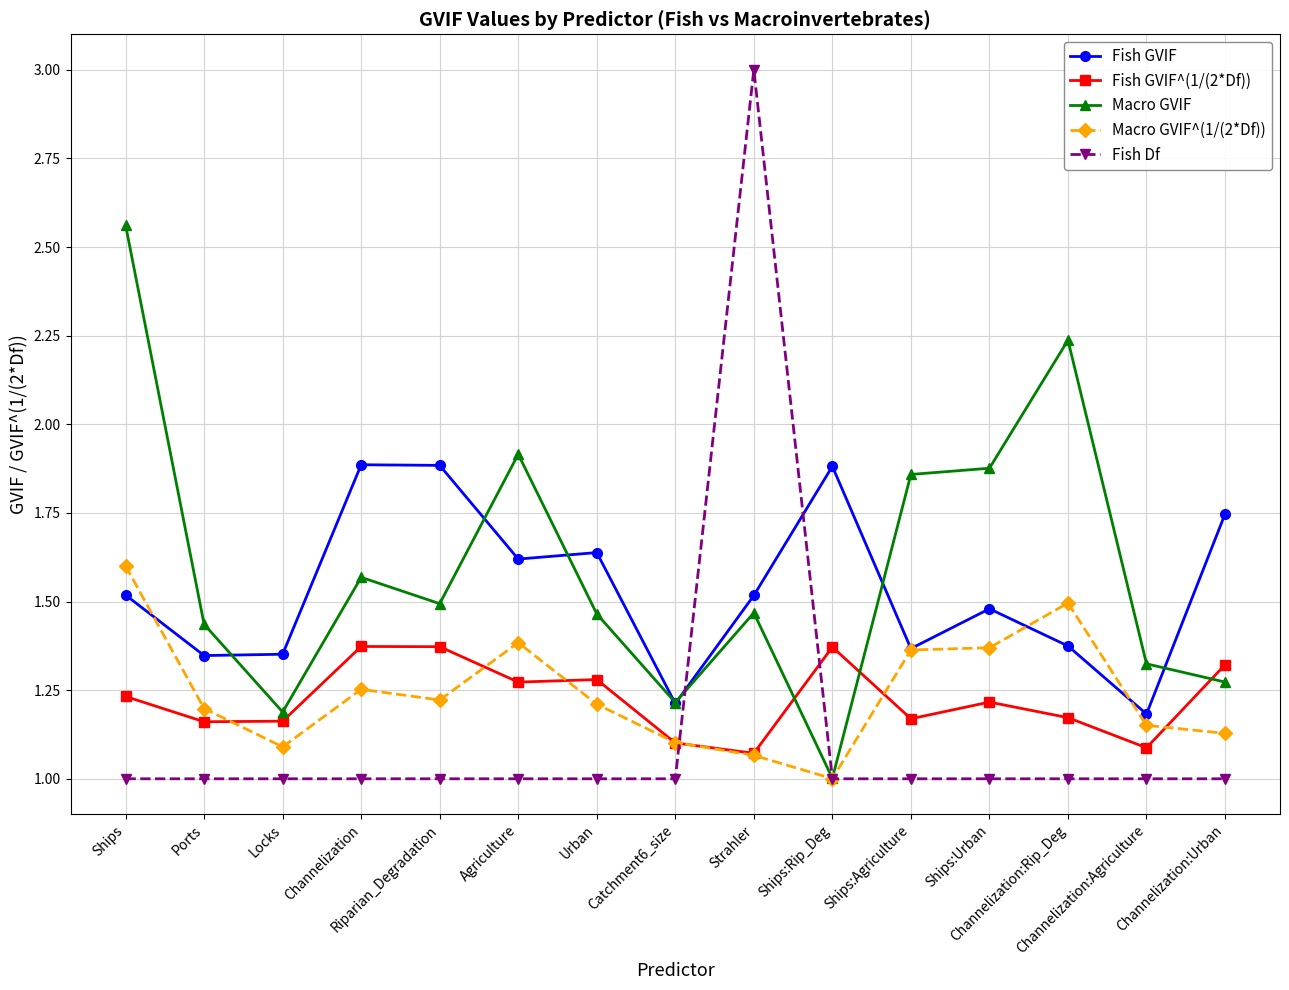

What is the total value across all series at Urban?

6.6